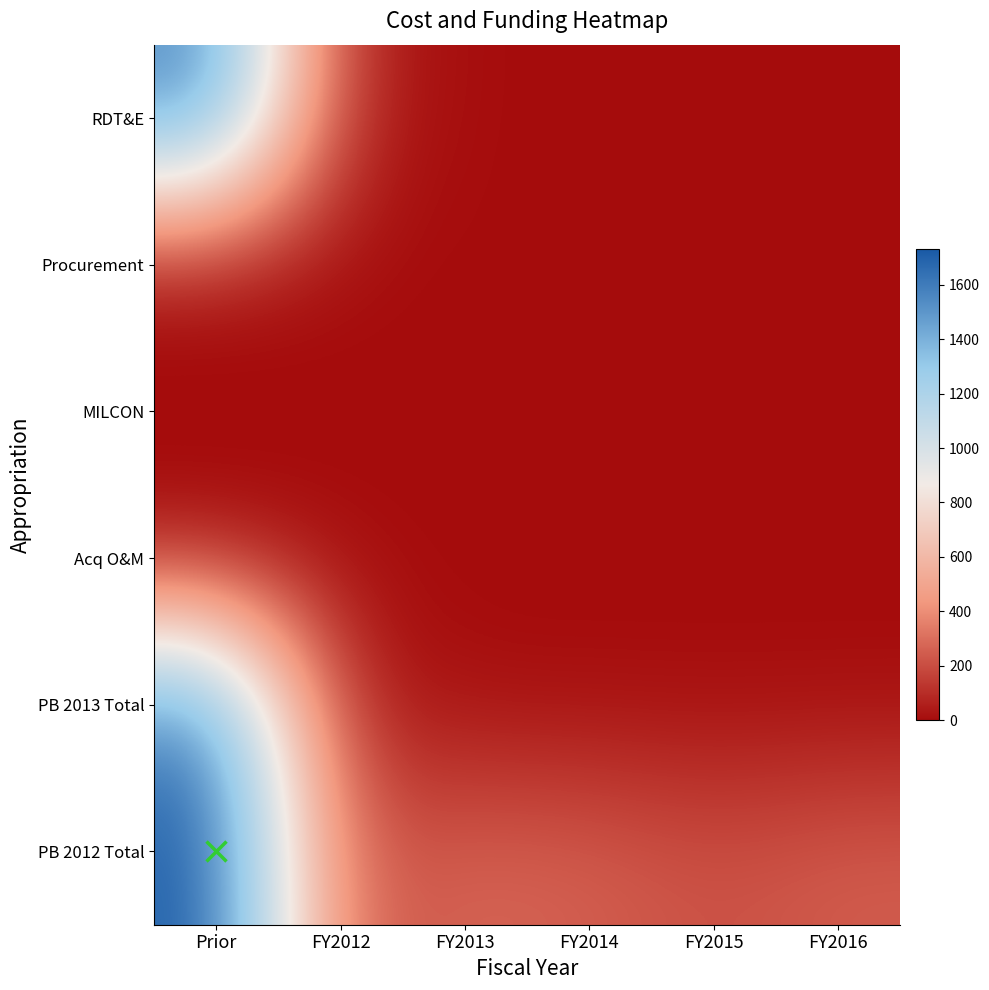

Which series has the largest total across all categories?

PB 2012 Total